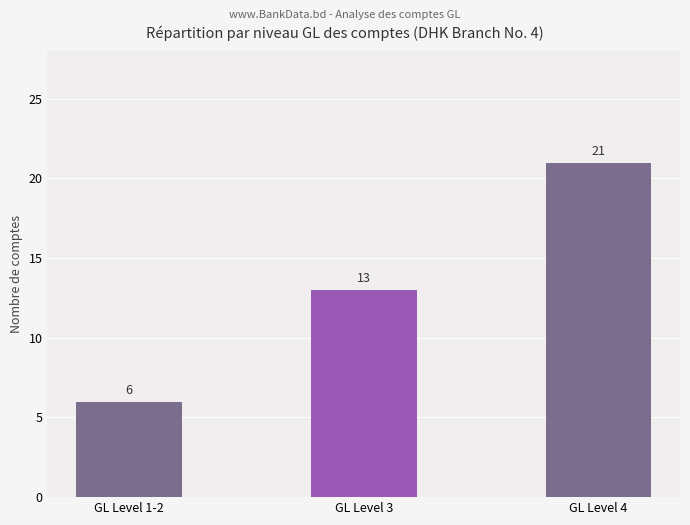

What is the smallest value displayed?

6